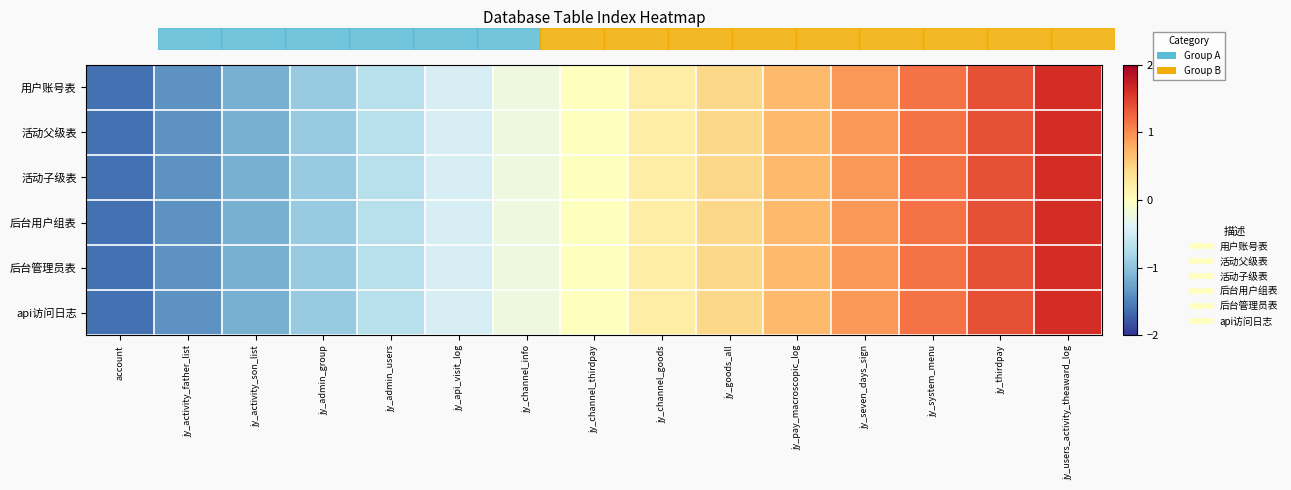

Between jy_channel_goods and jy_activity_son_list, which is larger?

jy_channel_goods